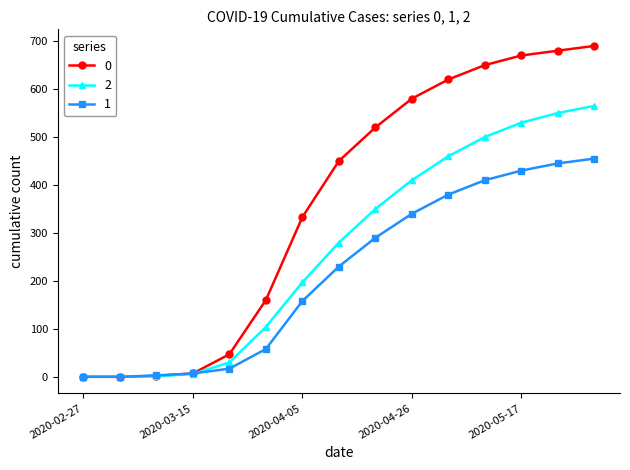

What is the greatest value displayed?

690